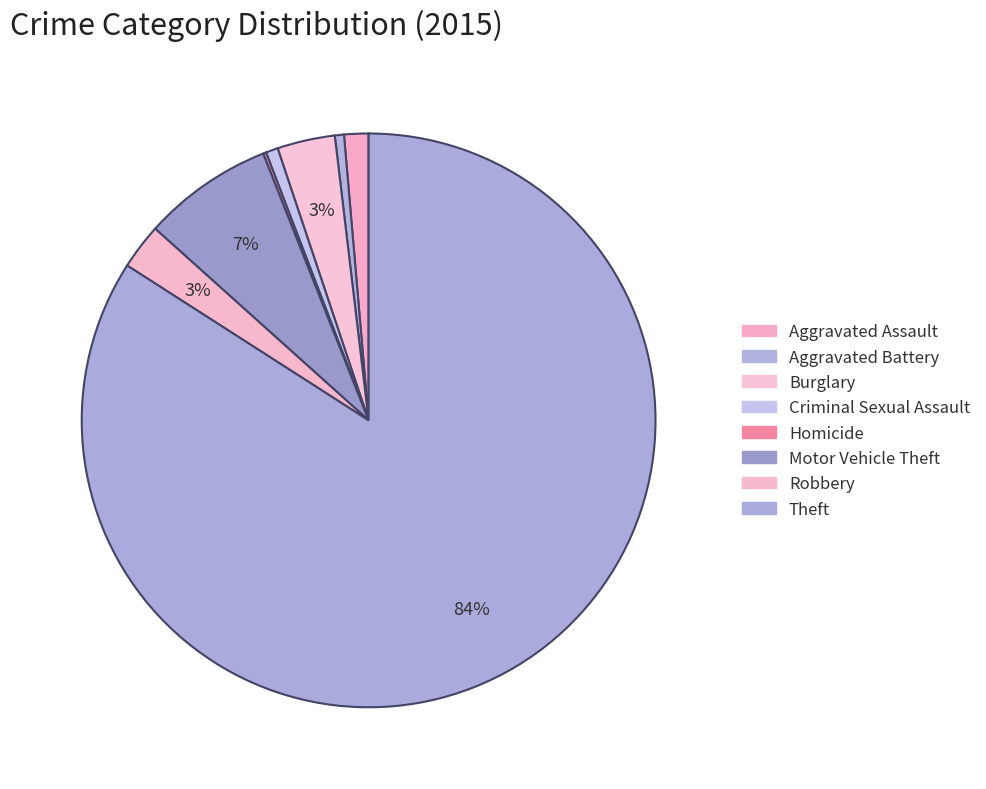

The Theft slice represents 84% of the pie. True or false?

True